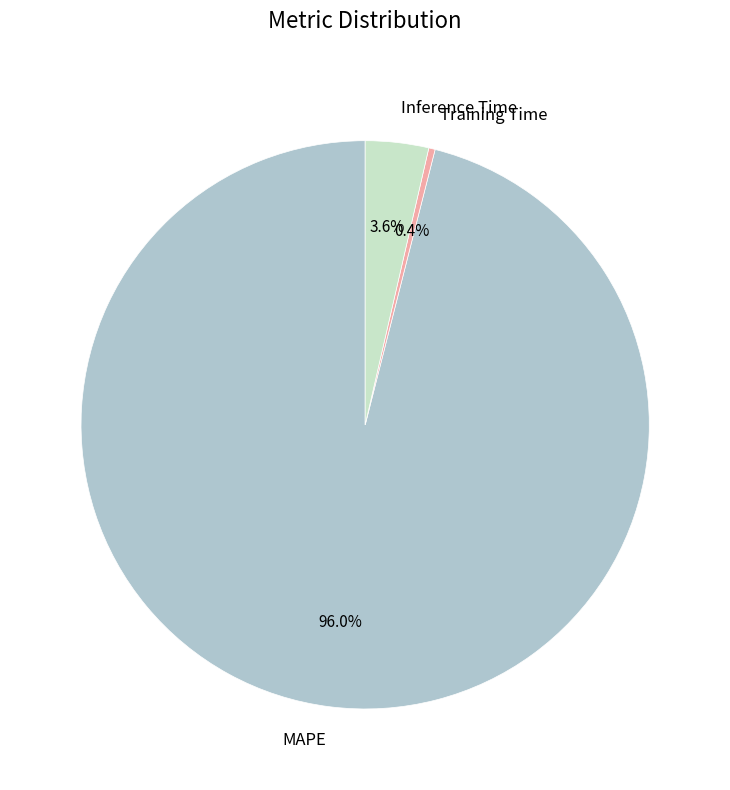

How many segments does this pie chart have?

3